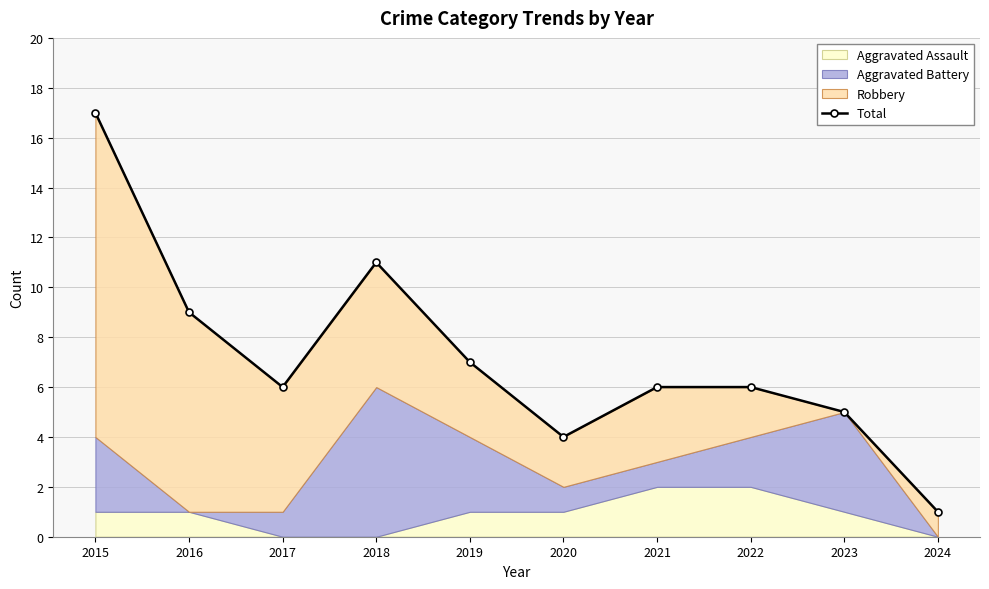

The value at 2022 is 3. True or false?

False